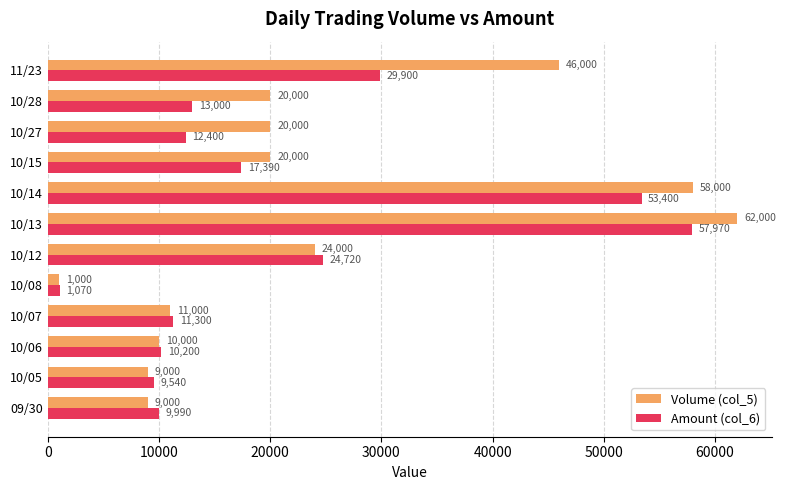

Where is Volume (col_5) nearest to the value 31500?

10/12